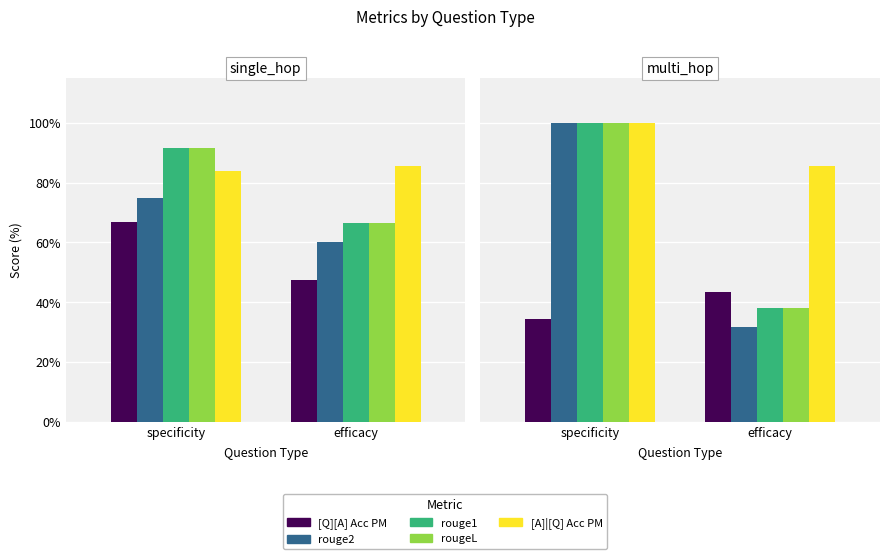

Between specificity and efficacy, which is larger?

efficacy